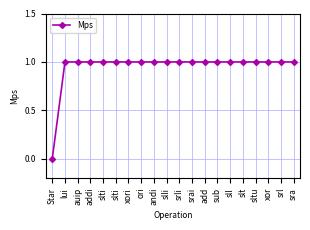

How many values are above zero?

19